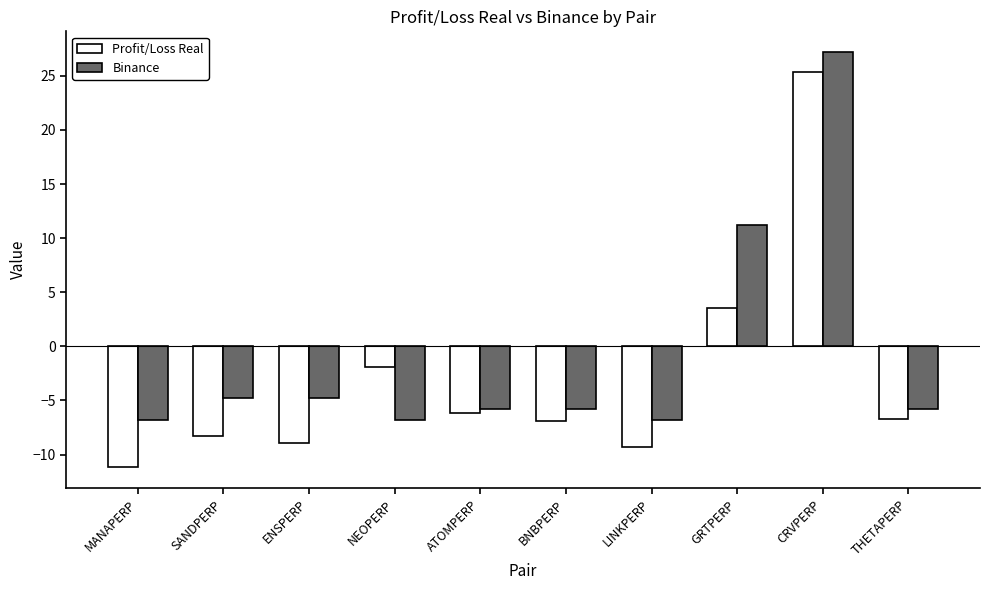

What is the label of the 1st bar from the left?

MANAPERP